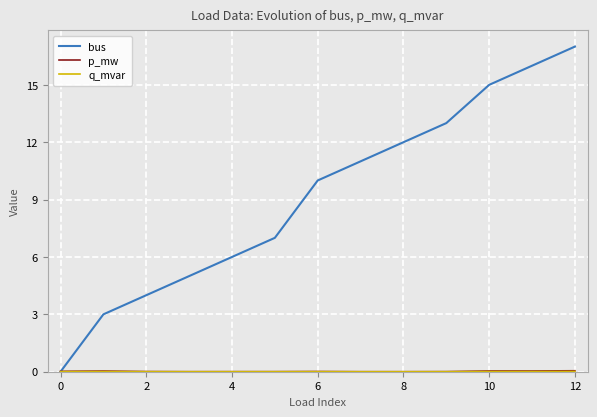

Which series has the largest range (max minus min)?

bus